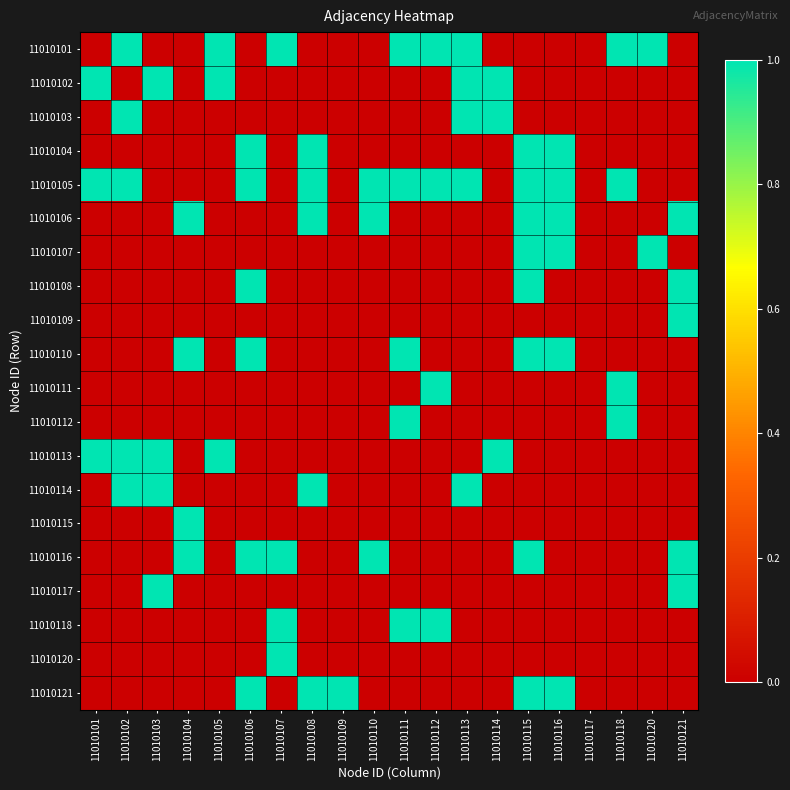

Between 11010116 and 11010104, which is larger?

11010116